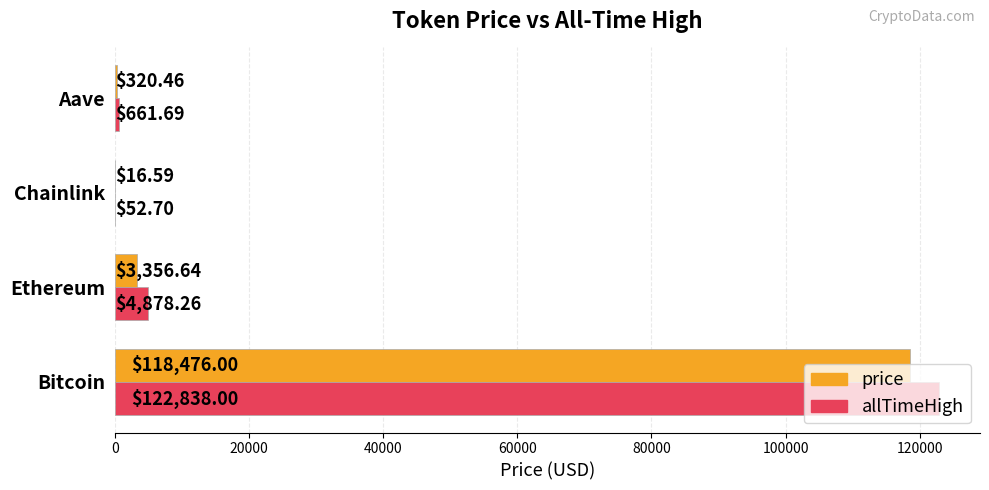

Between Ethereum and Aave, which series saw the biggest shift?

allTimeHigh